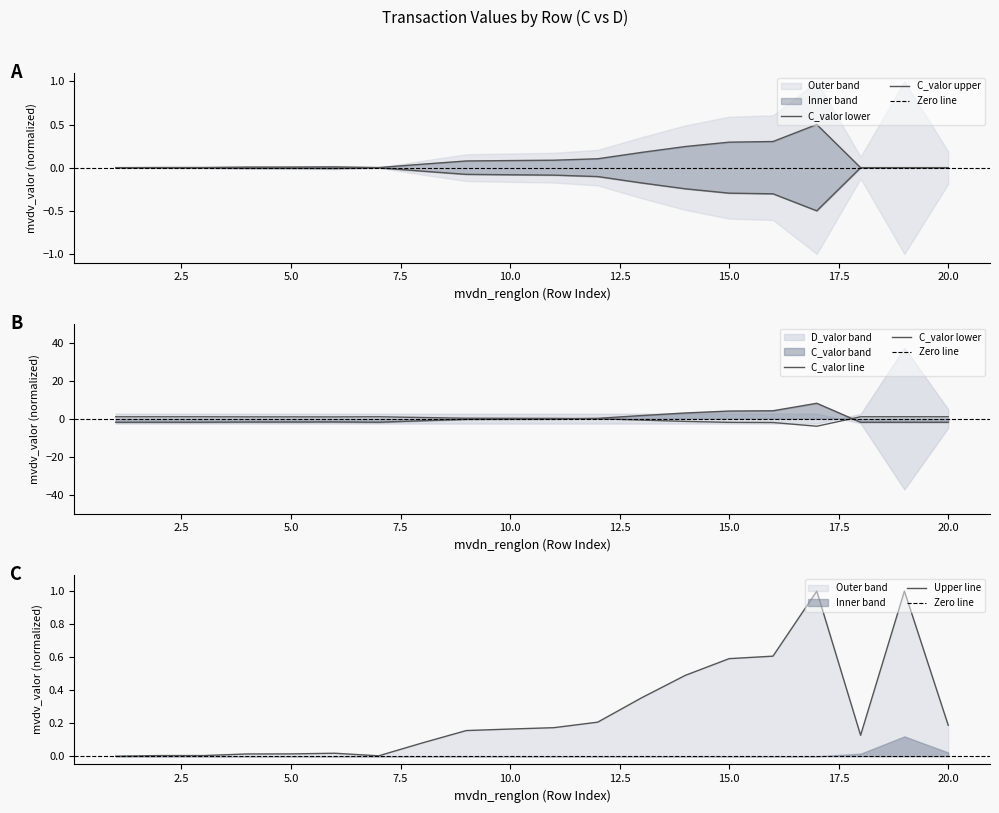

How many values are below zero?

17